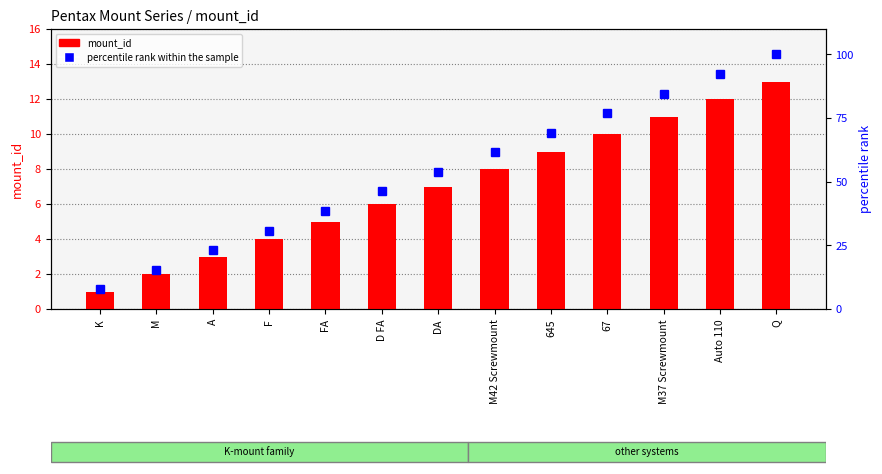

What position from the left is Auto 110?

12